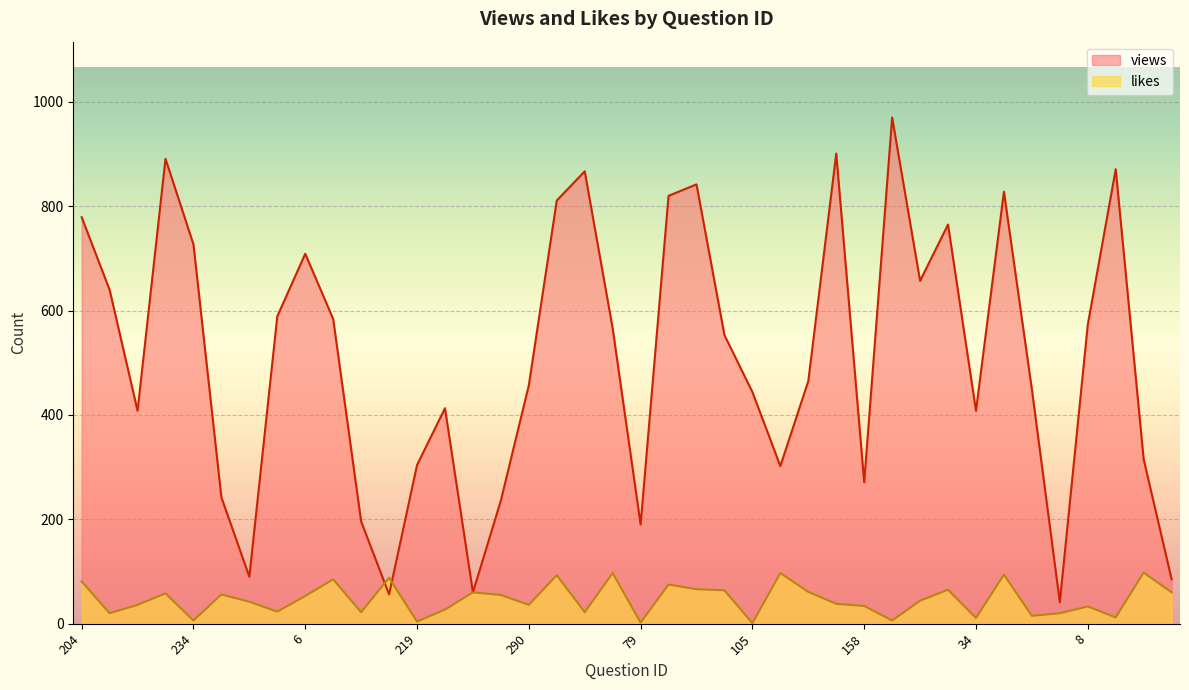

At which category is the sum across all series the highest?

239